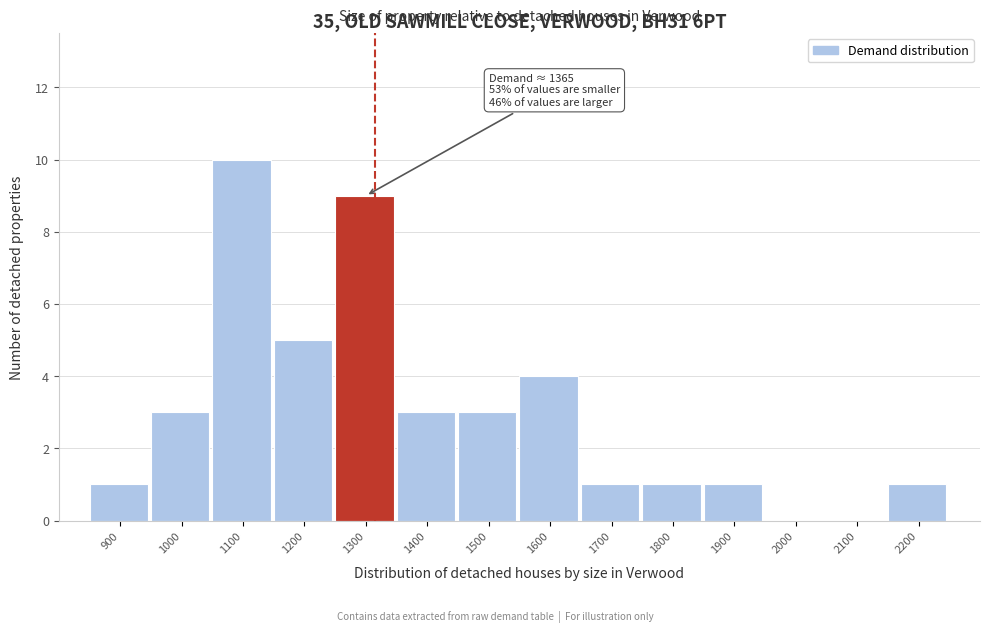

Reading right to left, what are all the values shown in this chart?

2200=1	2100=0	2000=0	1900=1	1800=1	1700=1	1600=4	1500=3	1400=3	1300=9	1200=5	1100=10	1000=3	900=1